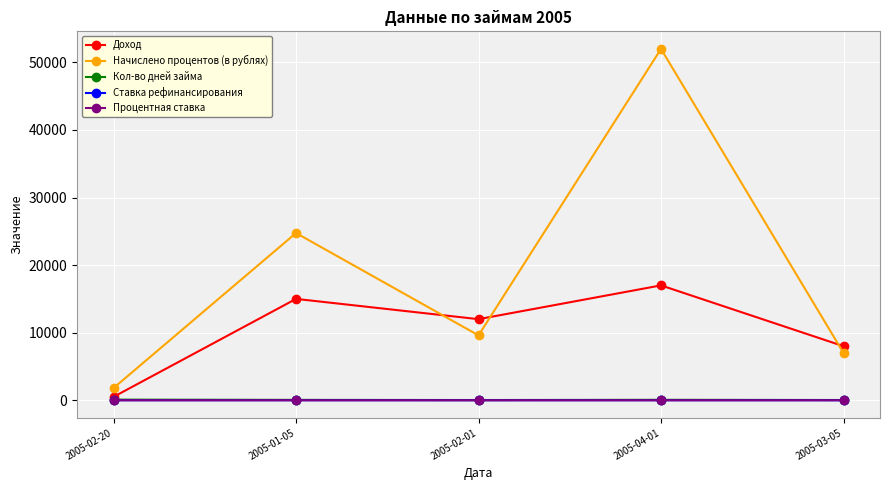

What is the maximum value for Доход?

17000.0